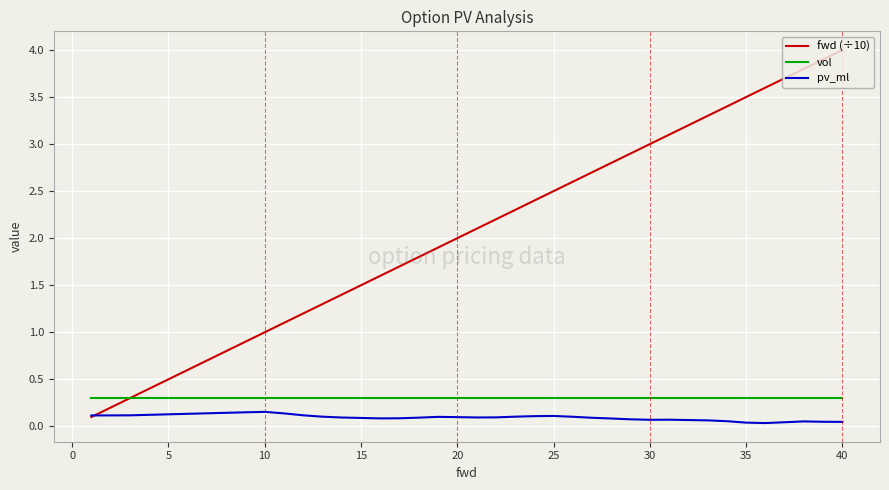

True or false: vol and pv_ml intersect in this chart.

False